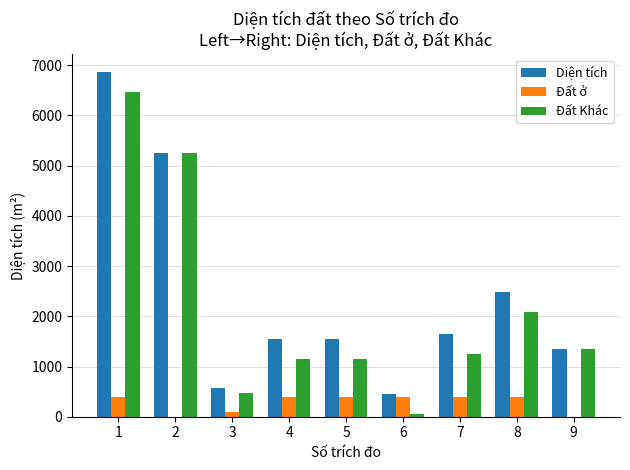

What is the total value across all series at 1?

13741.8